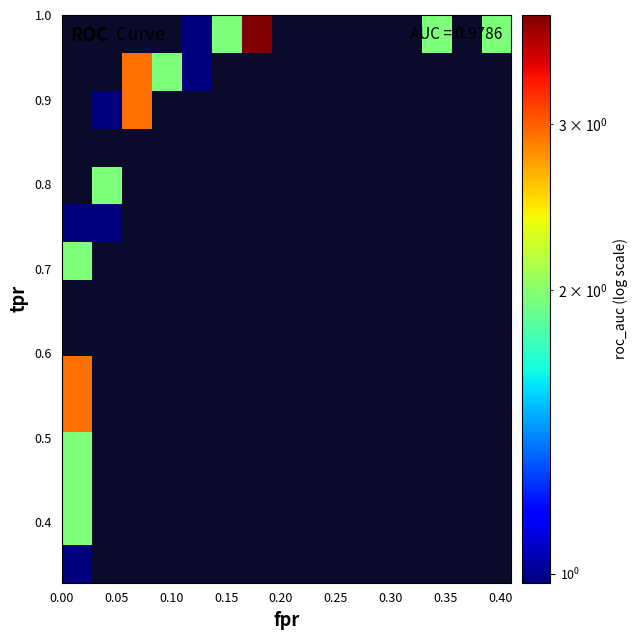

What is the smallest value displayed?

1.0